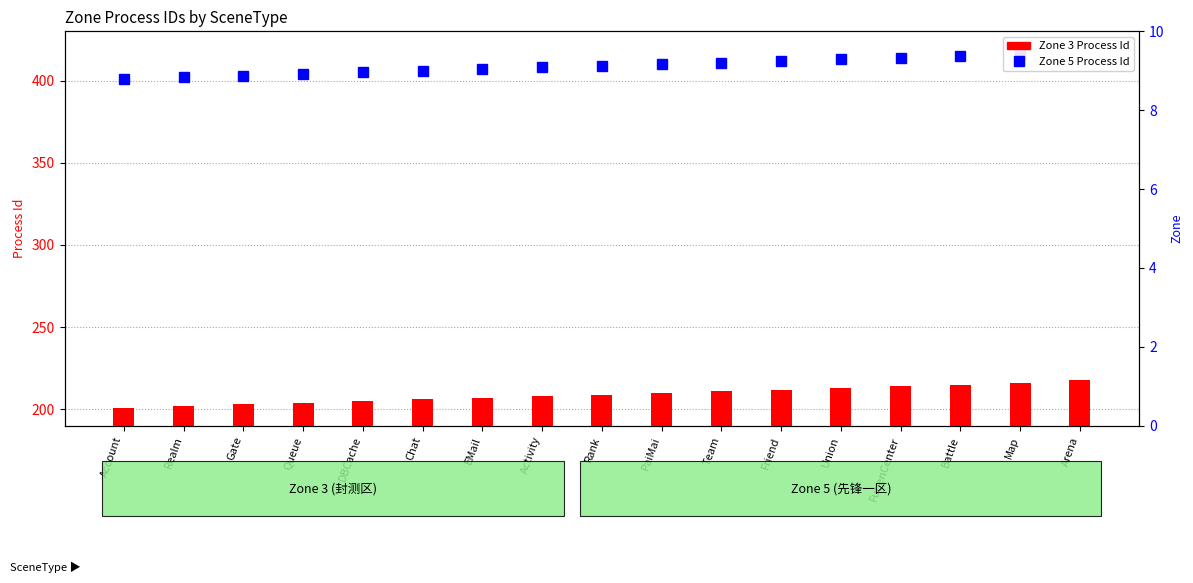

What are all the series names shown in the legend?

Zone 5 Process Id, Zone 3 Process Id